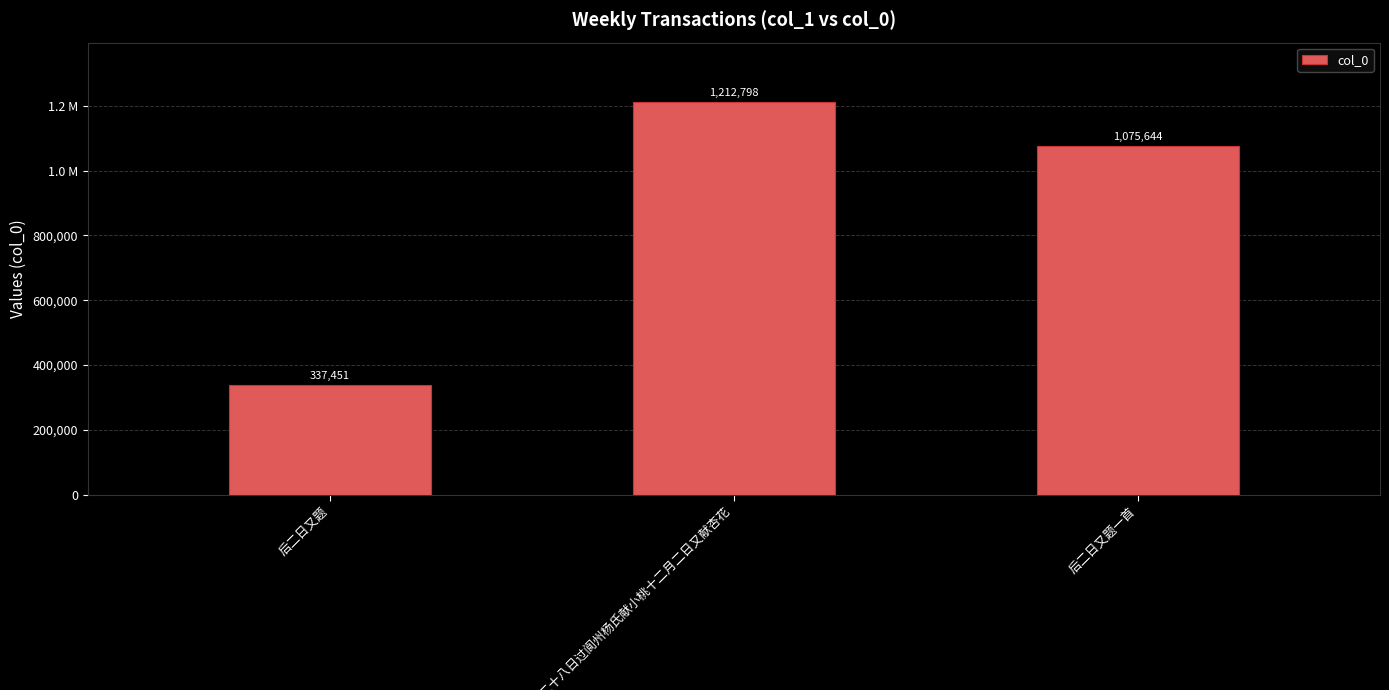

Which label corresponds to the smallest value in the chart?

后二日又题